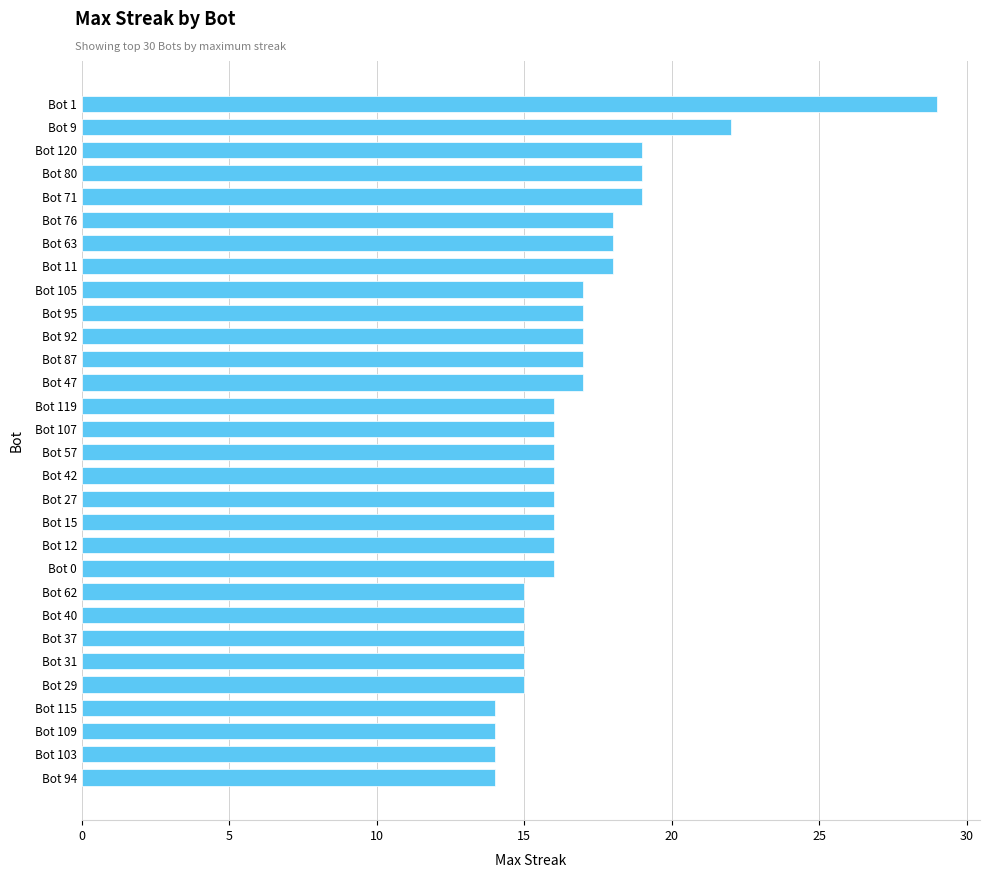

Count the number of data series in this chart.

1